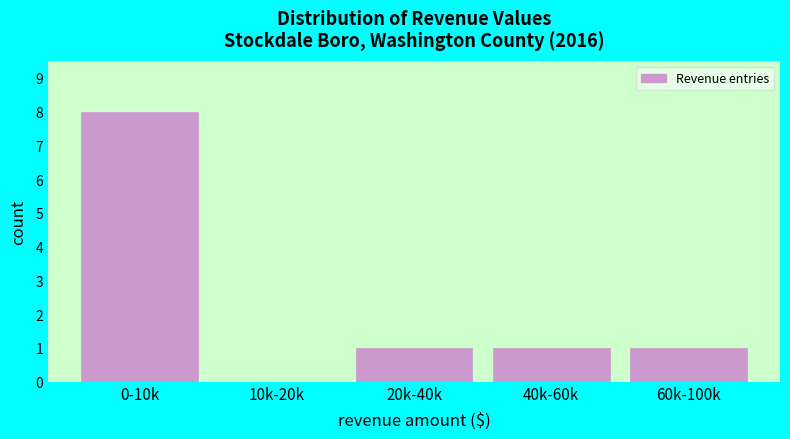

Reading left to right, list all the values displayed in this chart.

0-10k=8	10k-20k=0	20k-40k=1	40k-60k=1	60k-100k=1